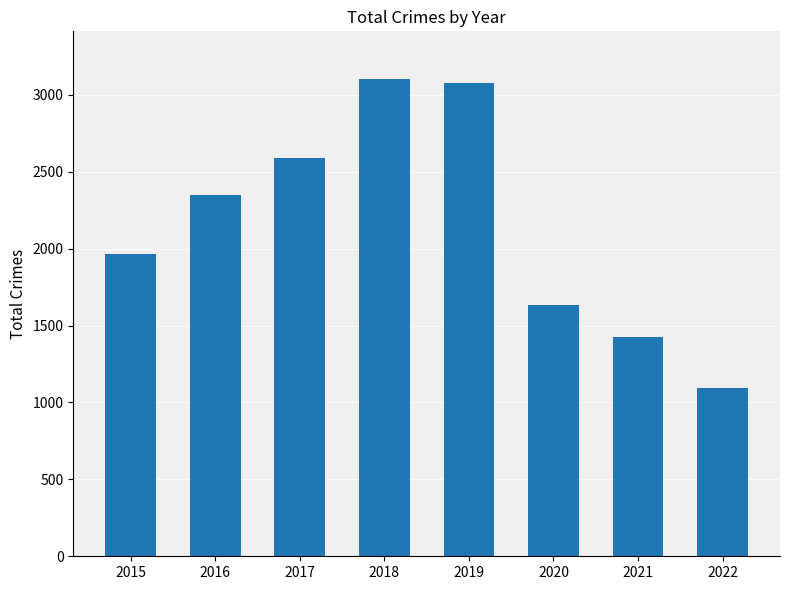

Reading left to right, extract all data points from this chart.

2015=1968	2016=2352	2017=2592	2018=3103	2019=3080	2020=1633	2021=1423	2022=1097